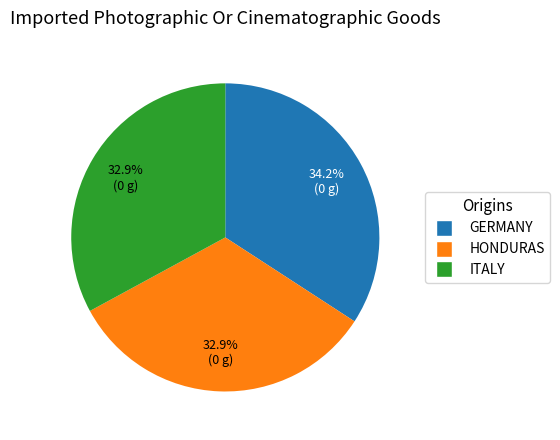

Does any single category account for the majority?

No